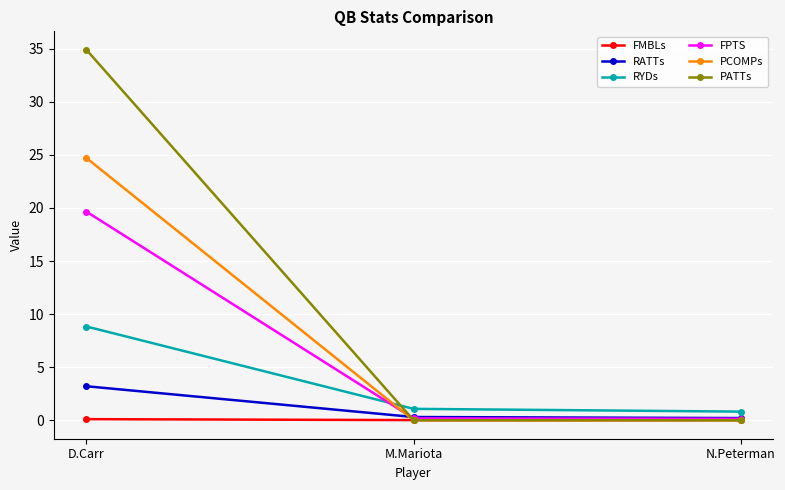

Rank the series by their maximum value, from highest to lowest.

PATTs, PCOMPs, FPTS, RYDs, RATTs, FMBLs